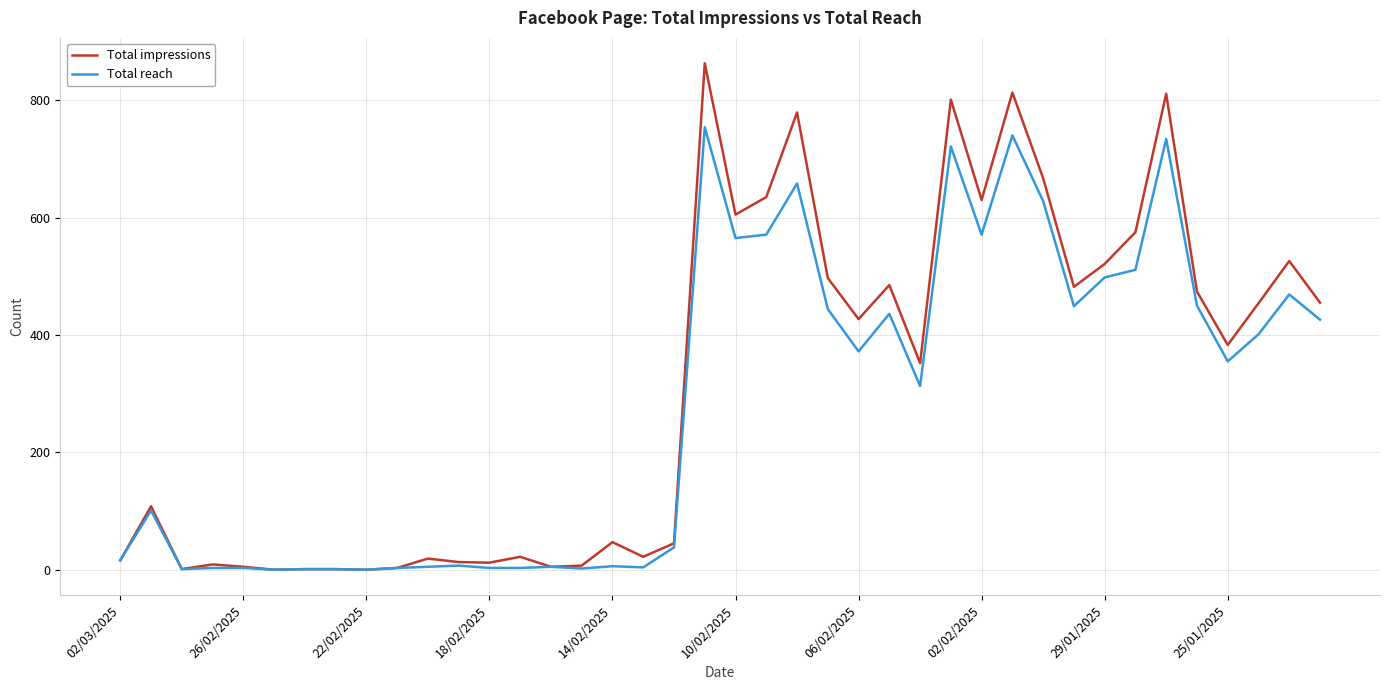

What is the maximum value shown in the chart?

863